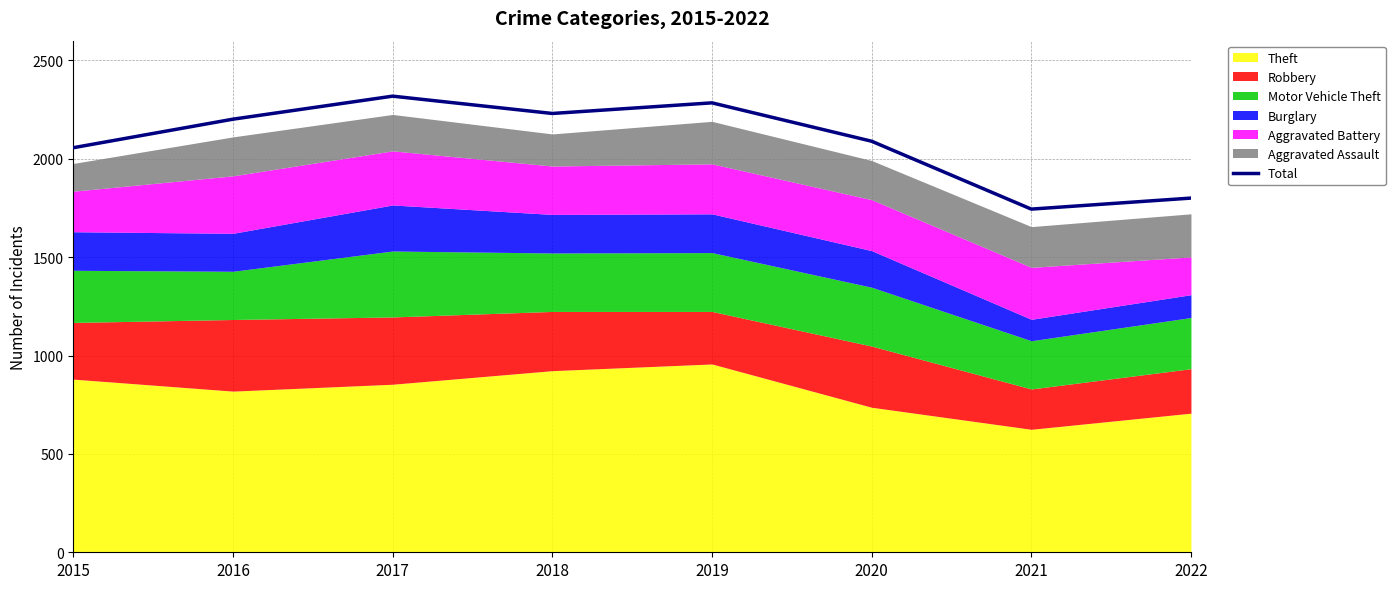

What is the change in value from 2018 to 2021?

-486